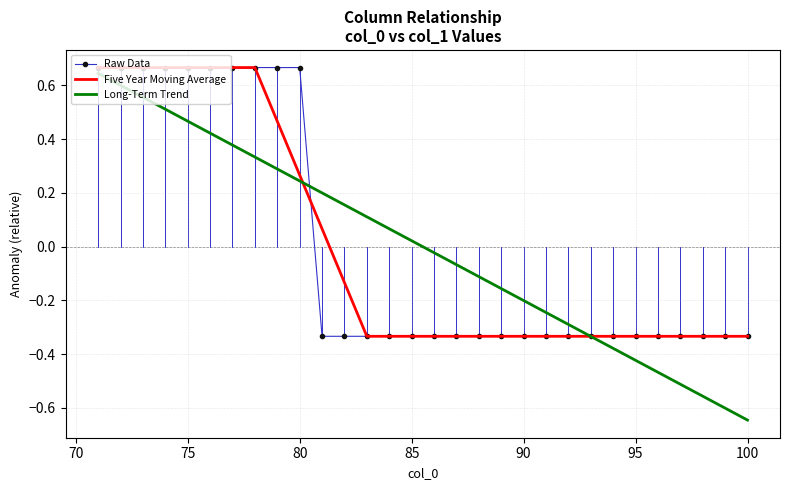

Which series has the widest spread of values?

Long-Term Trend